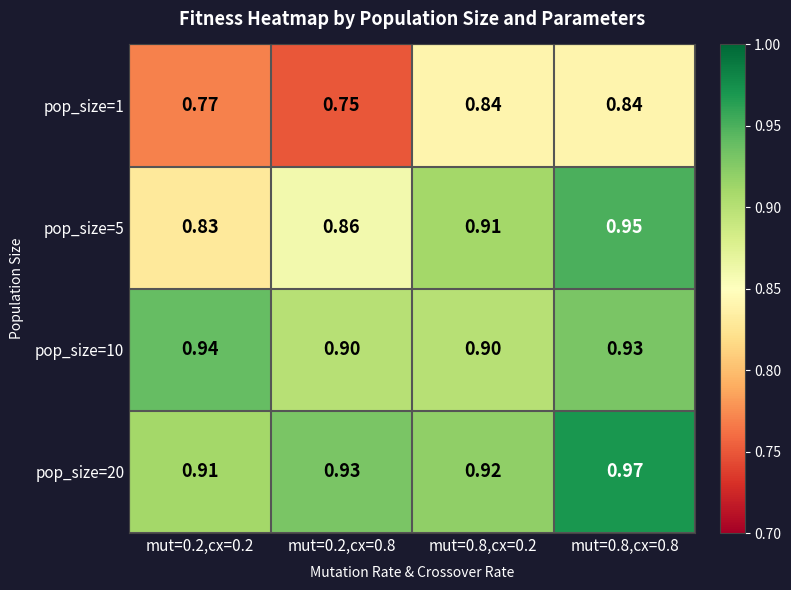

Is the value of pop_size=10 at mut=0.8,cx=0.8 greater than the value of pop_size=1 at mut=0.8,cx=0.2?

Yes